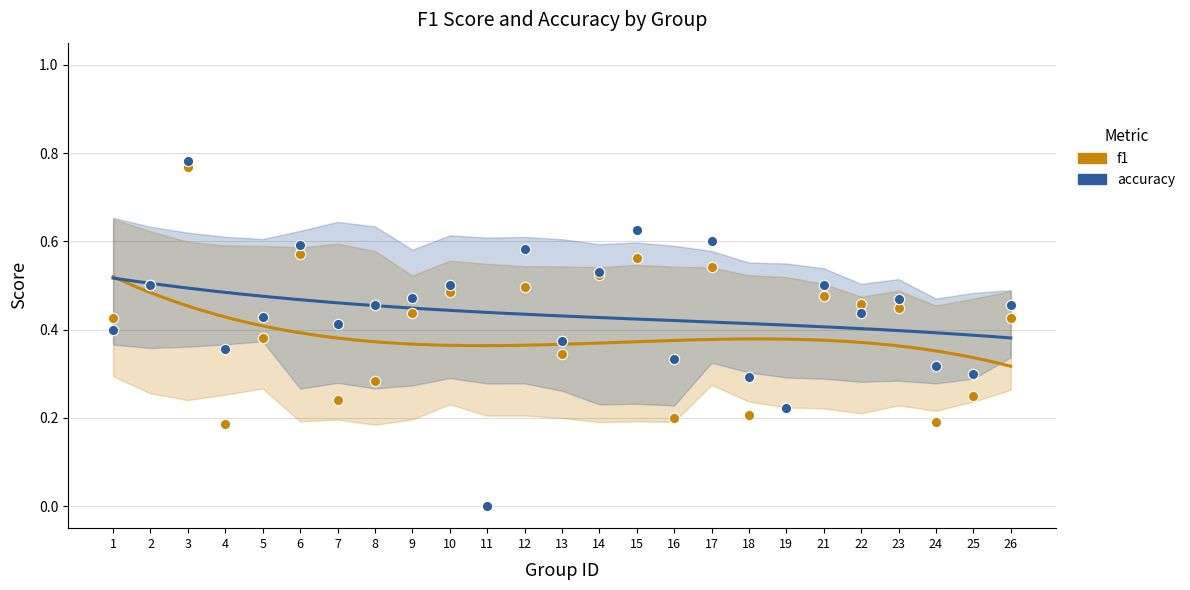

At which category is the sum across all series the highest?

3